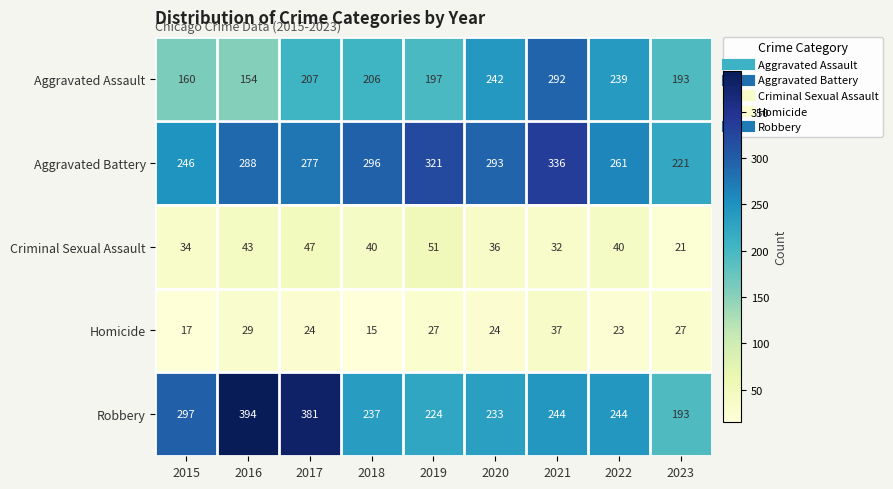

What is the difference between the highest and lowest values at 2022?

238